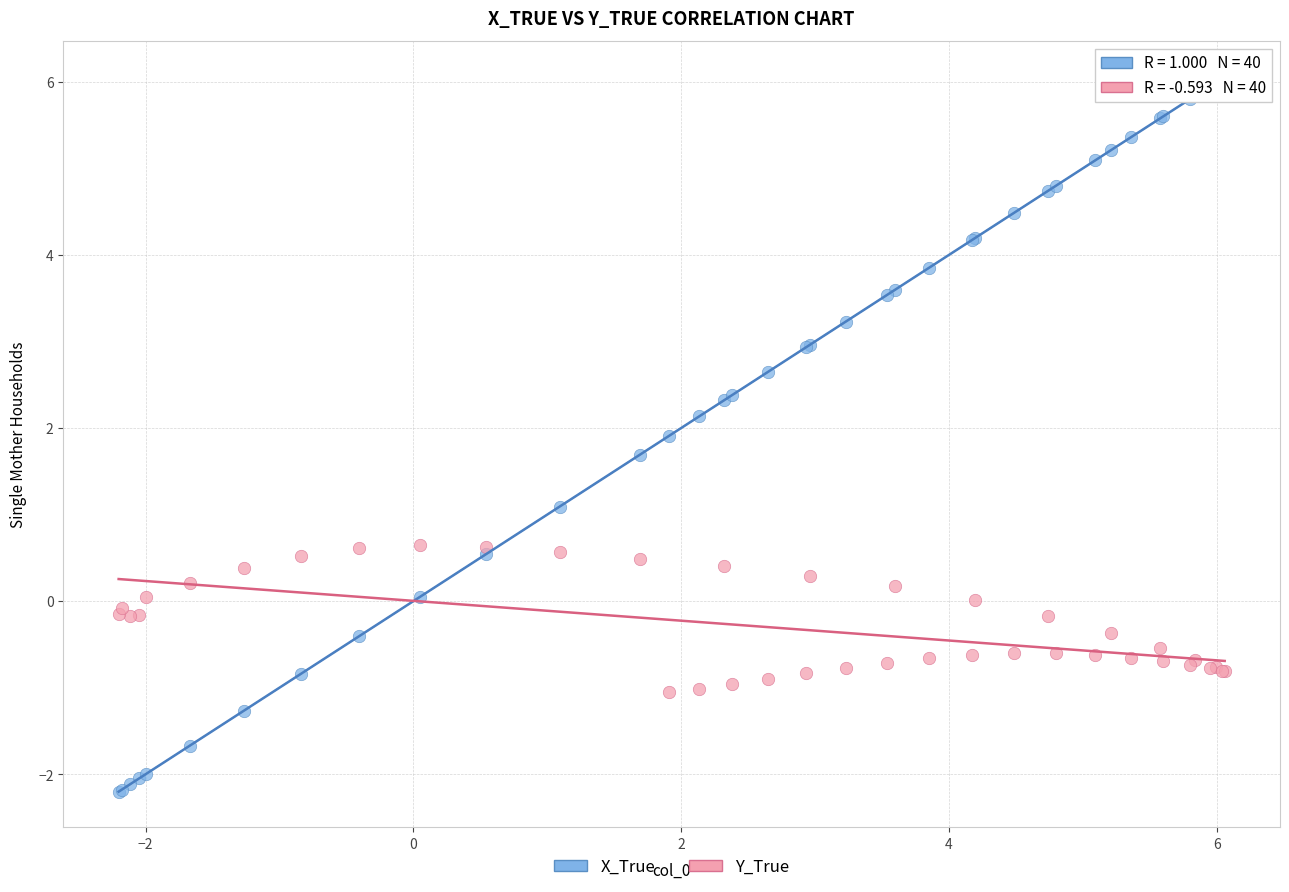

What are all the series names shown in the legend?

X_True, Y_True